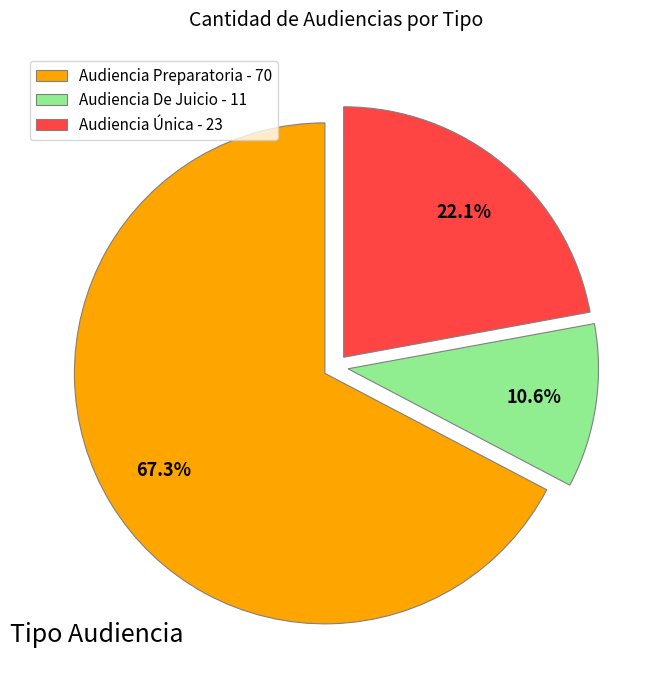

Is it true that Audiencia Preparatoria is 55% of the pie?

False